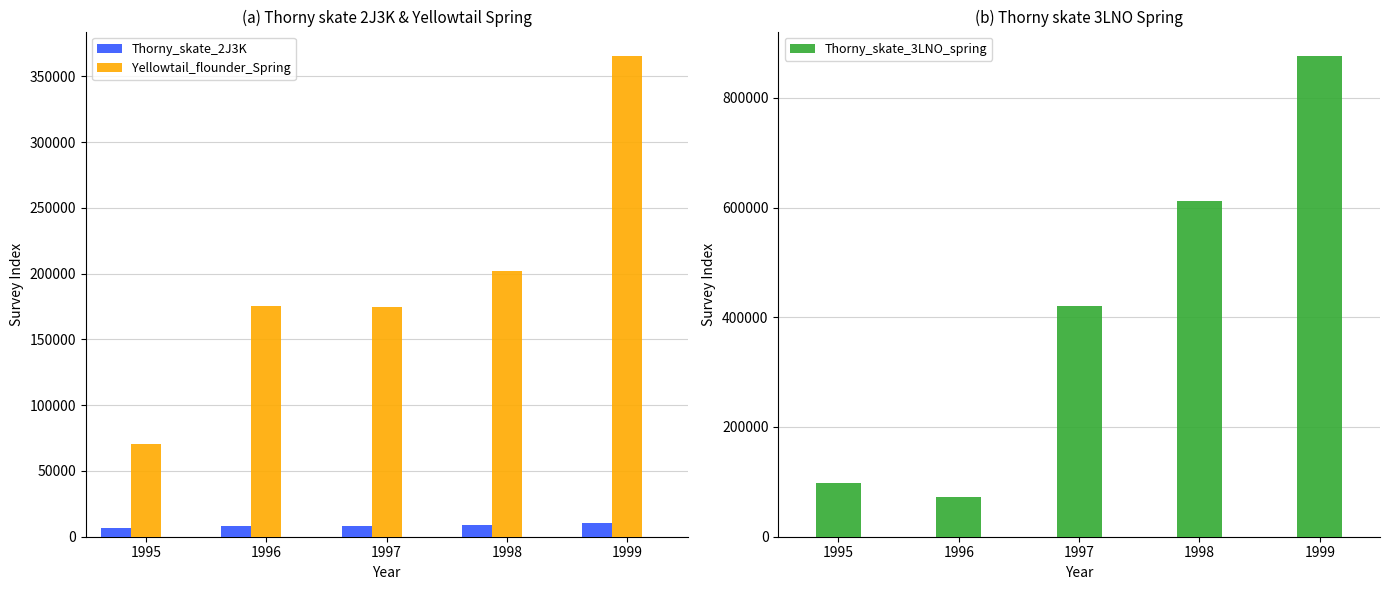

How many data points in Yellowtail_flounder_Spring are less than 175600?

2